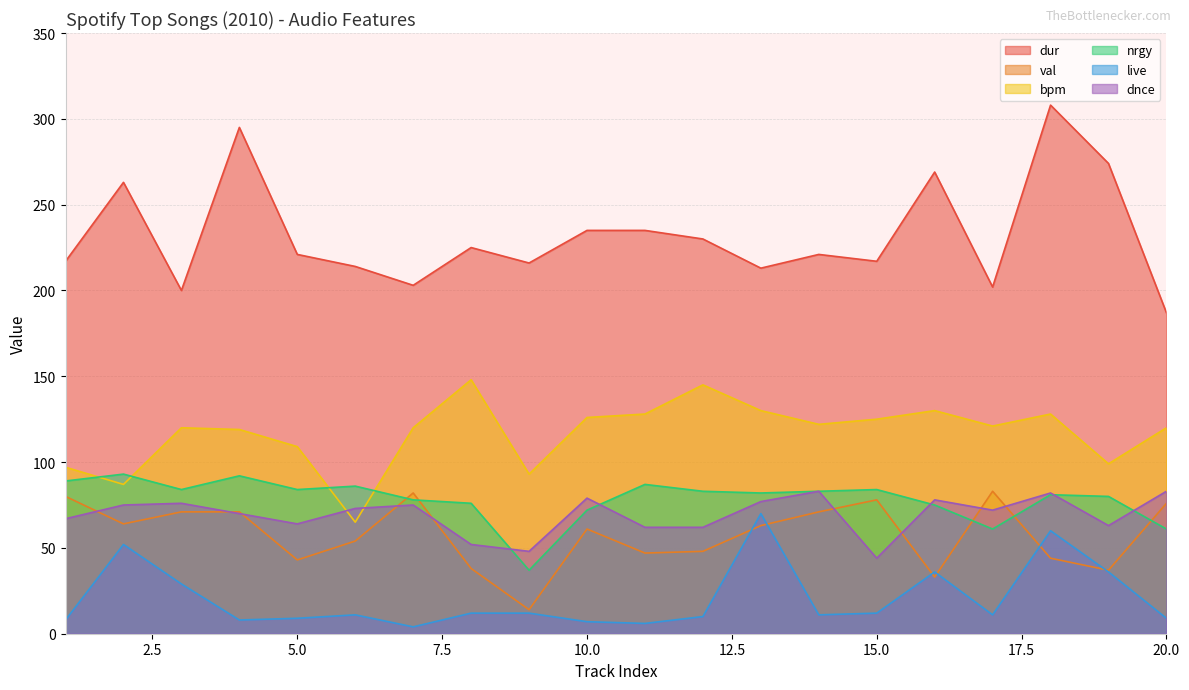

Which has a higher value, 4 or 19?

4